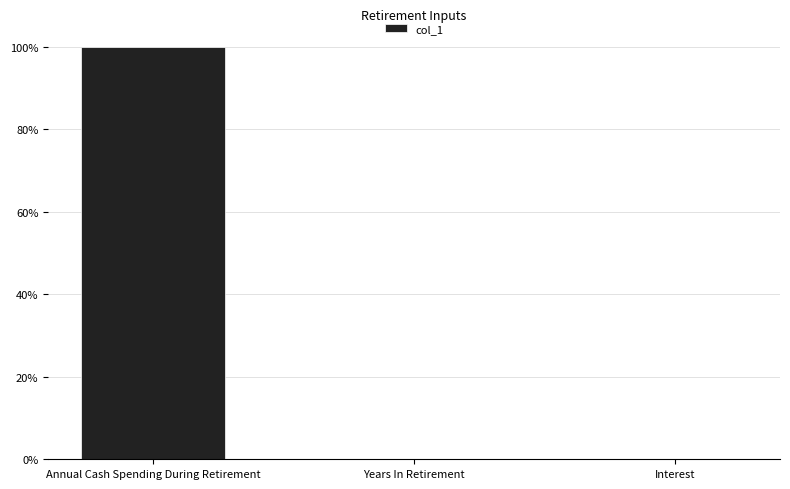

Between Annual Cash Spending During Retirement and Years In Retirement, which is larger?

Annual Cash Spending During Retirement